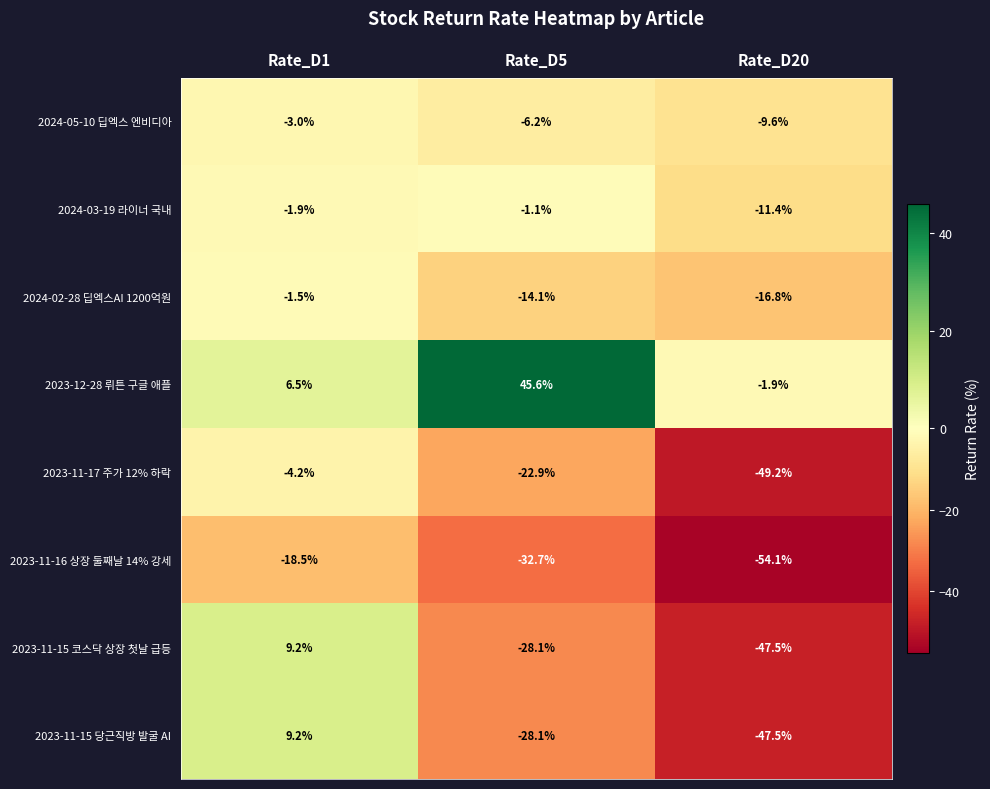

What is the total value across all series at Rate_D1?

-4.2